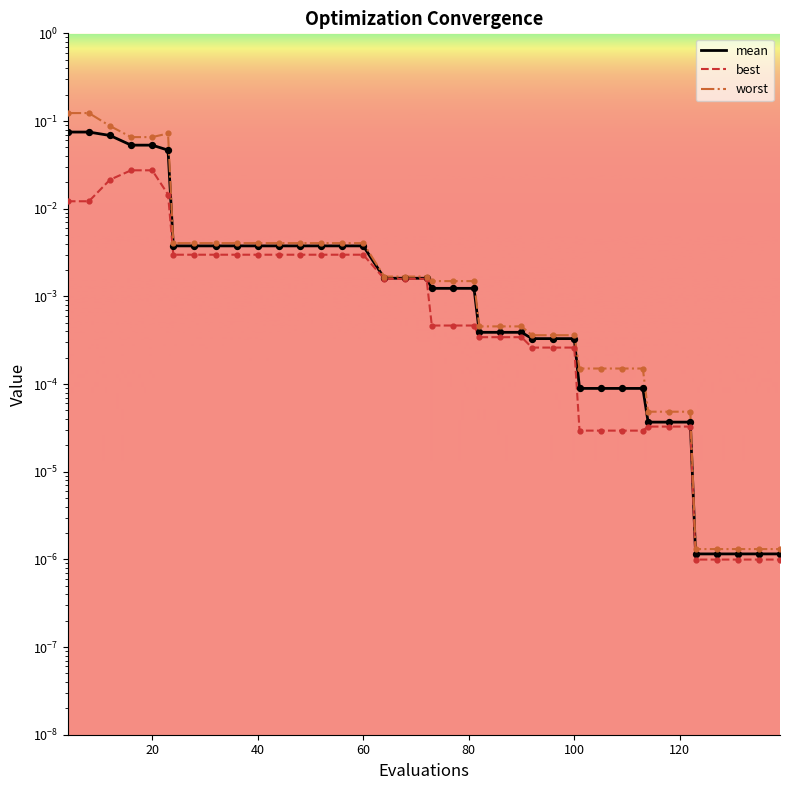

Which series has the largest Y range (max minus min)?

worst